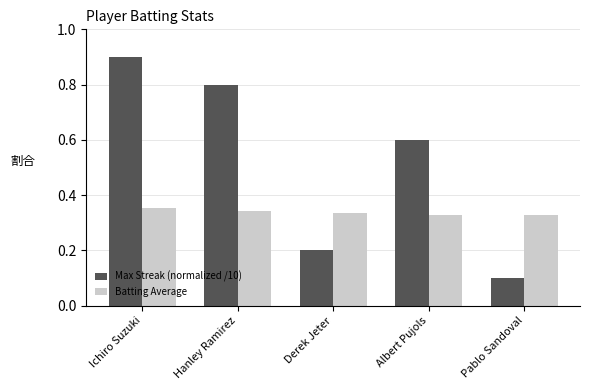

What is the sum of all Max Streak (normalized /10) values?

2.6